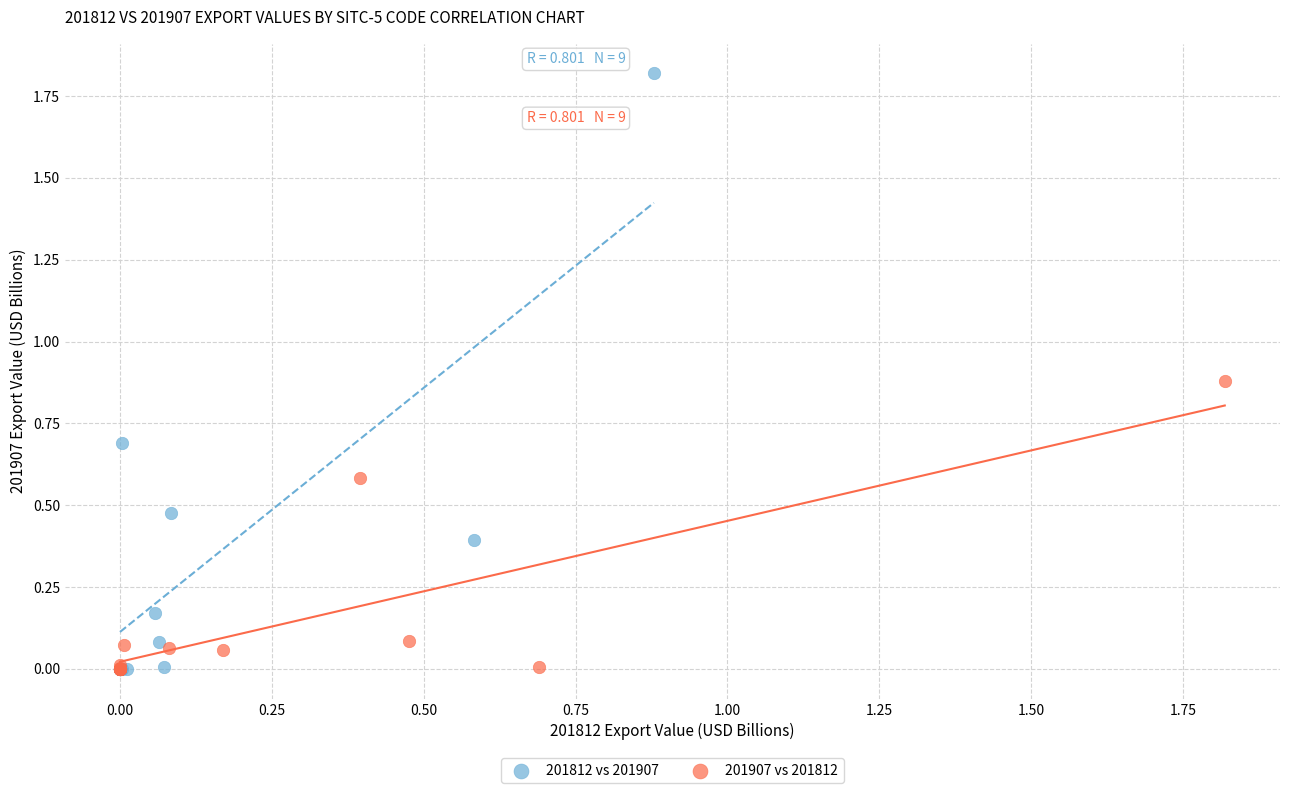

Which series reaches the maximum Y coordinate?

201812 vs 201907